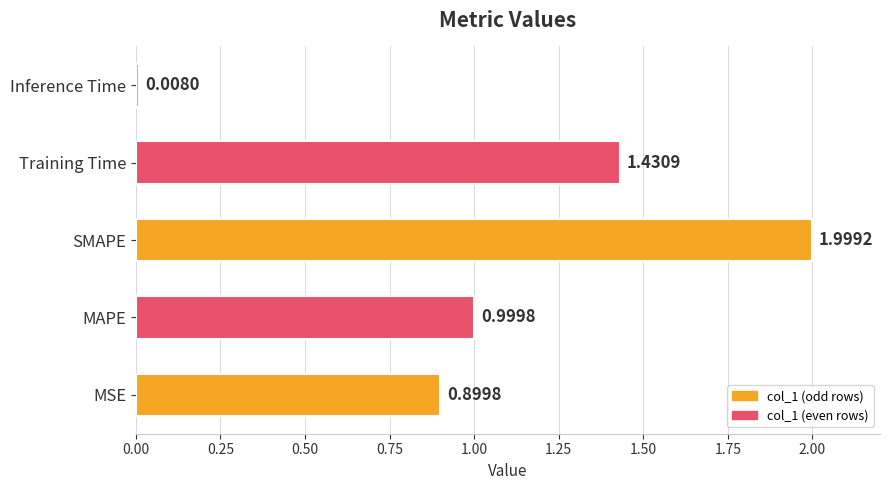

Which category has the highest value across all series?

SMAPE